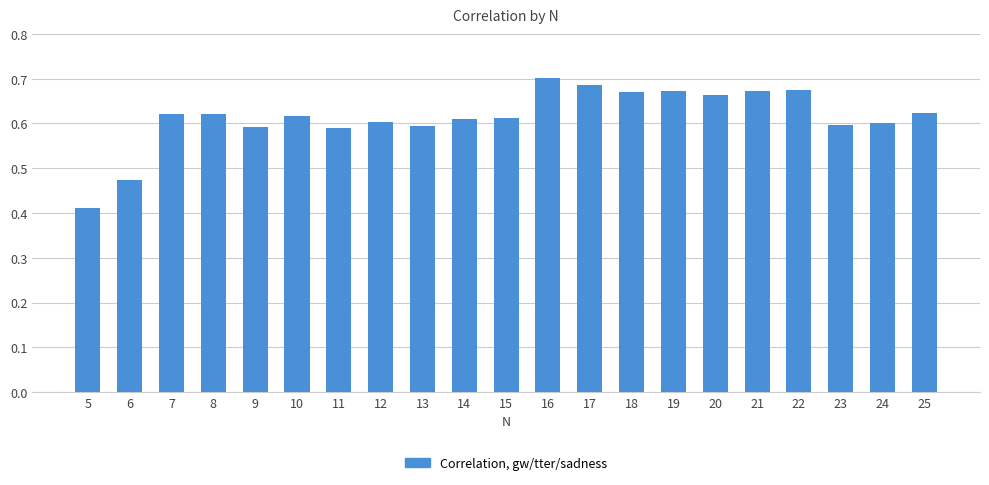

At which category does the chart reach its minimum across all series?

5